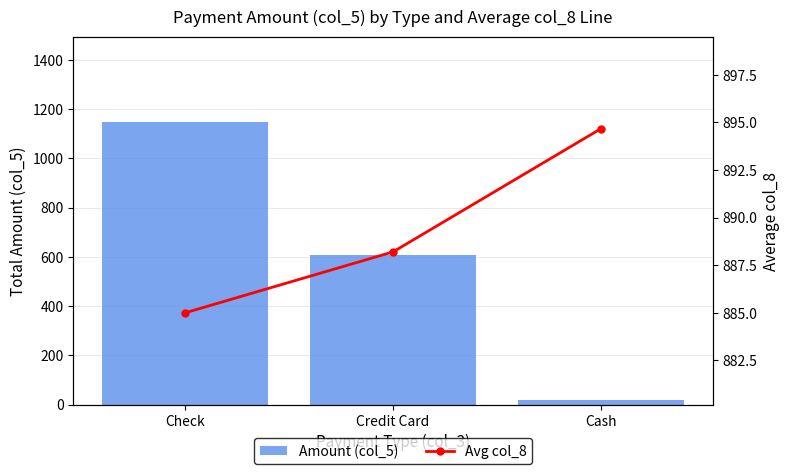

At how many categories does at least one series exceed 566?

3